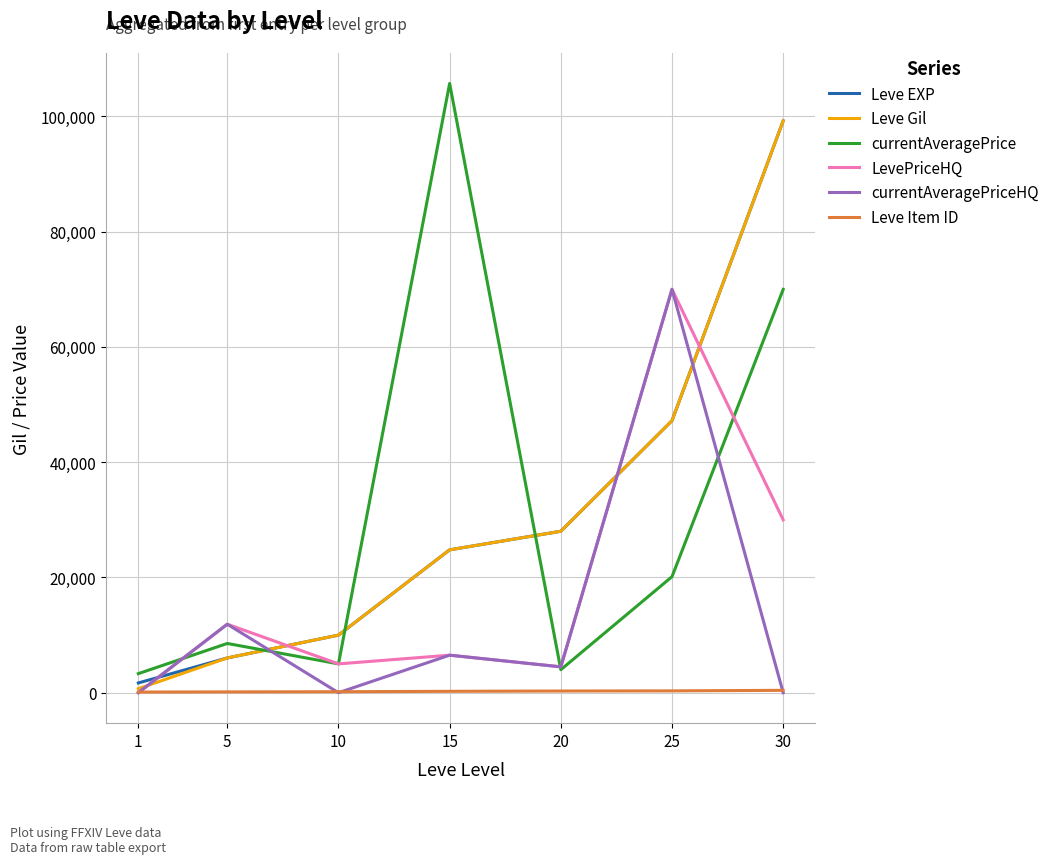

At which label is currentAveragePriceHQ closest to 35000?

5